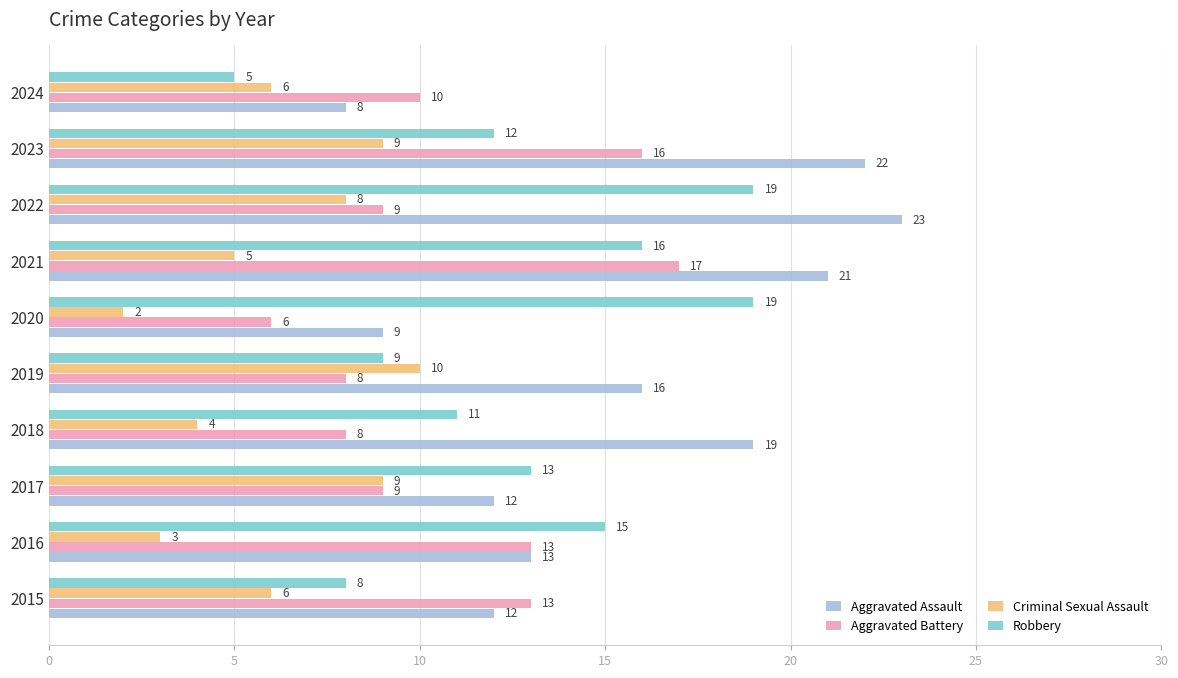

Between 2020 and 2021, which series saw the biggest shift?

Aggravated Assault